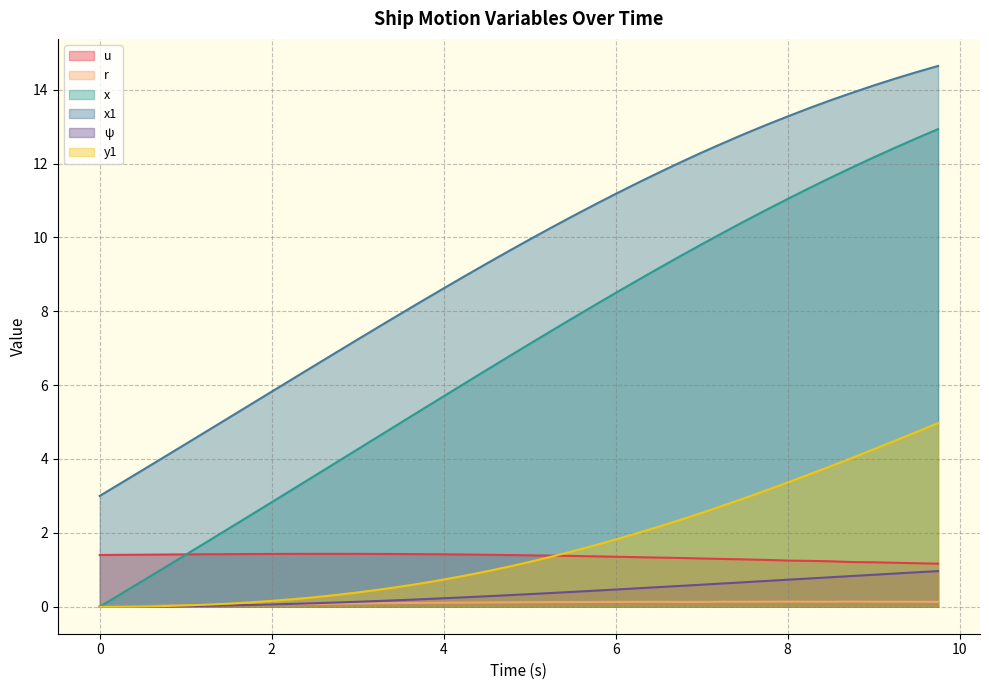

Is it true that x1 equals 3.0 at 2.25?

False